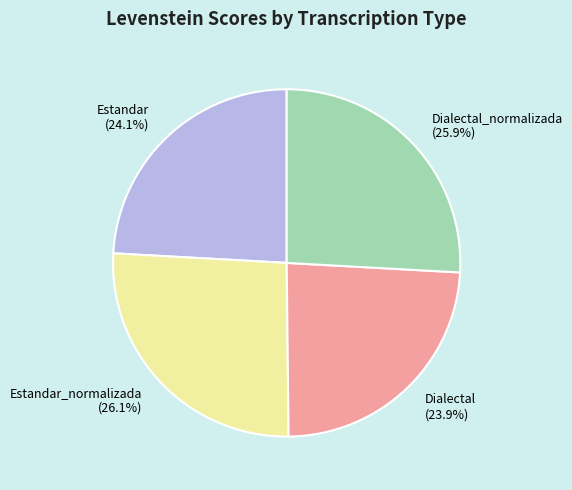

What is the ratio of the value at Dialectal_normalizada to the value at Estandar_normalizada?

1.0